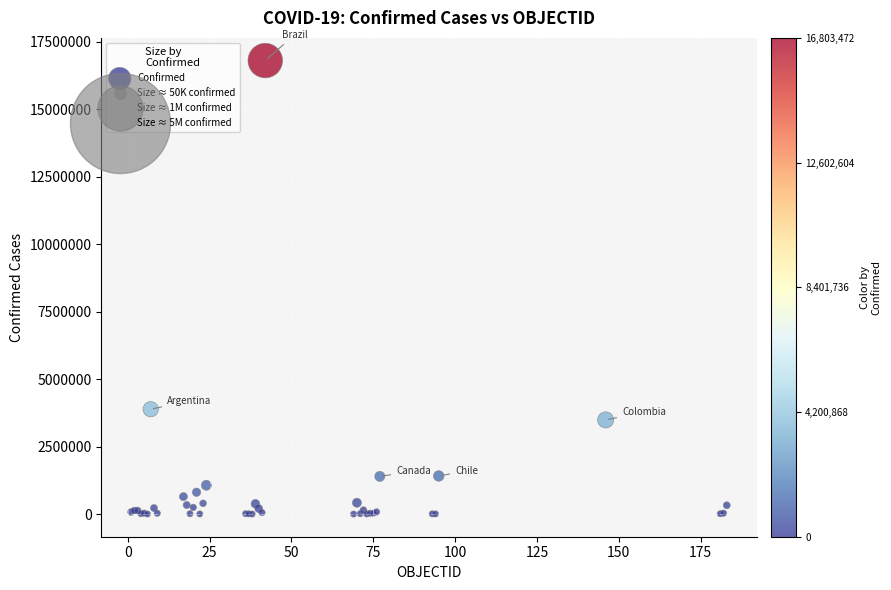

What Y value in the scatter plot is closest to 8401858?

3884447